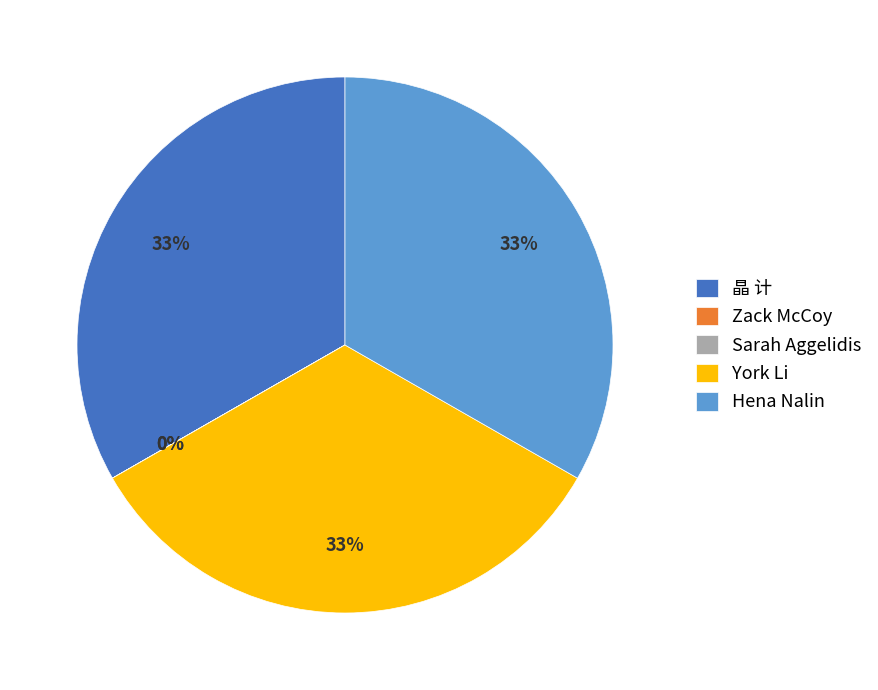

Is there a majority slice in this chart?

No